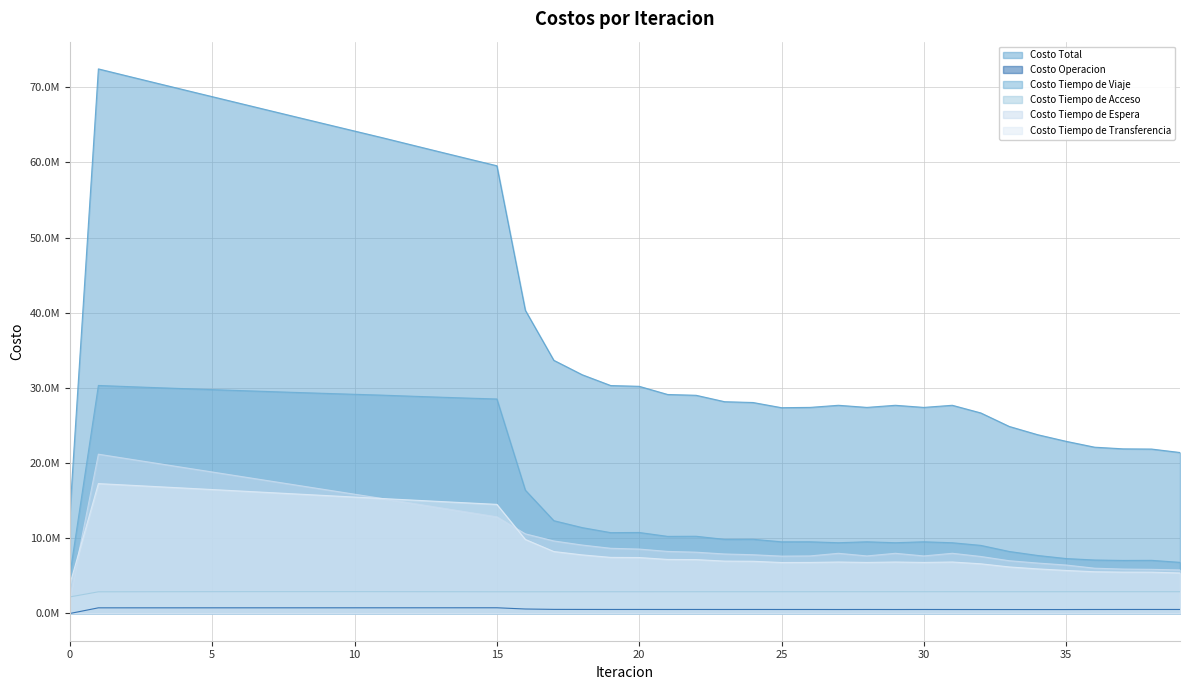

Does the chart have visible grid lines?

Yes